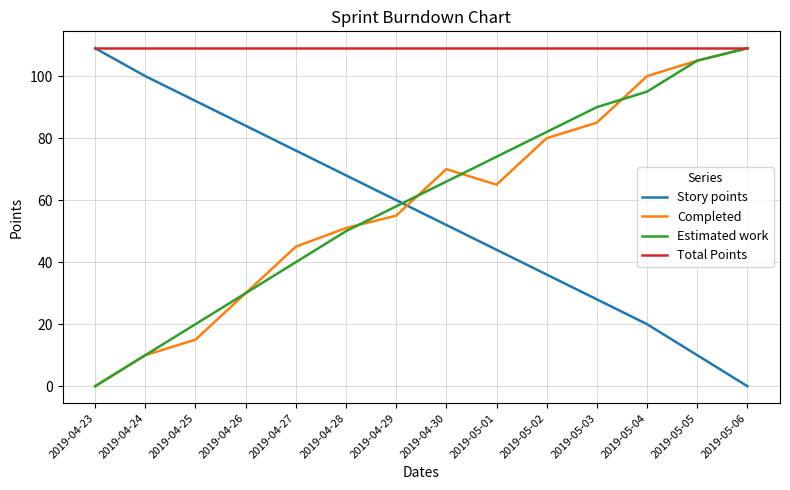

What value does the Estimated work series have at 2019-04-28?

50